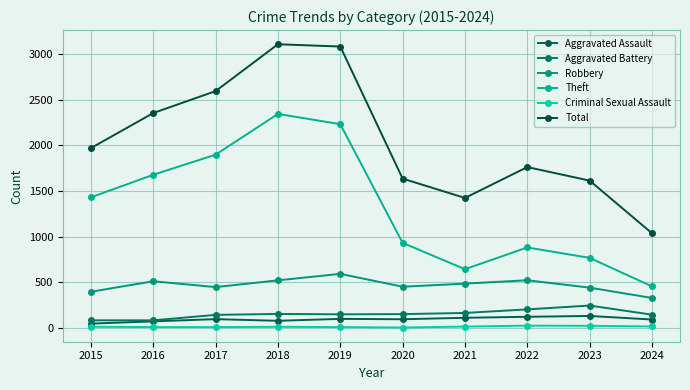

List the labels in order of Total value, largest first.

2018, 2019, 2017, 2016, 2015, 2022, 2020, 2023, 2021, 2024